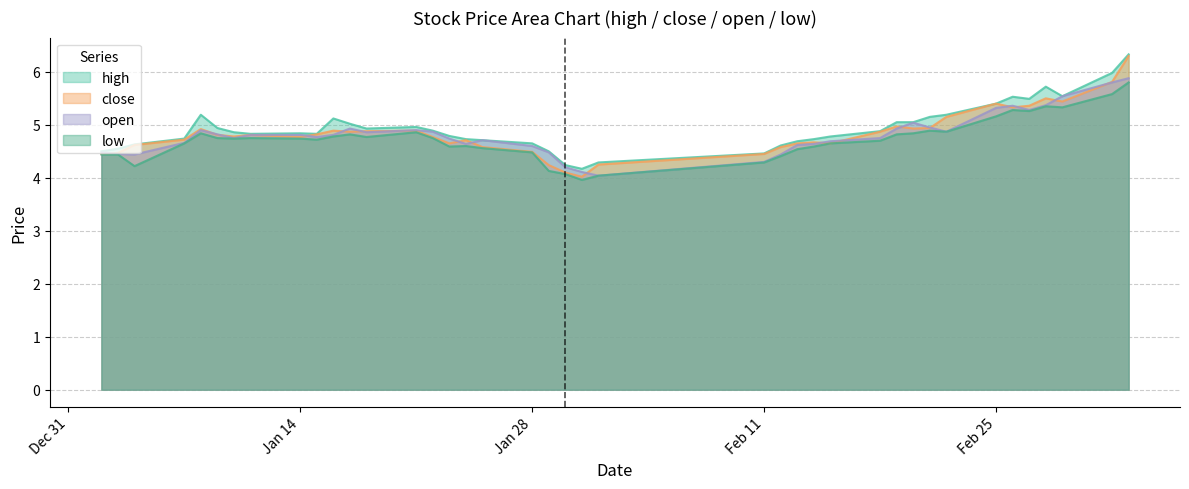

What is the maximum value for close?

6.3